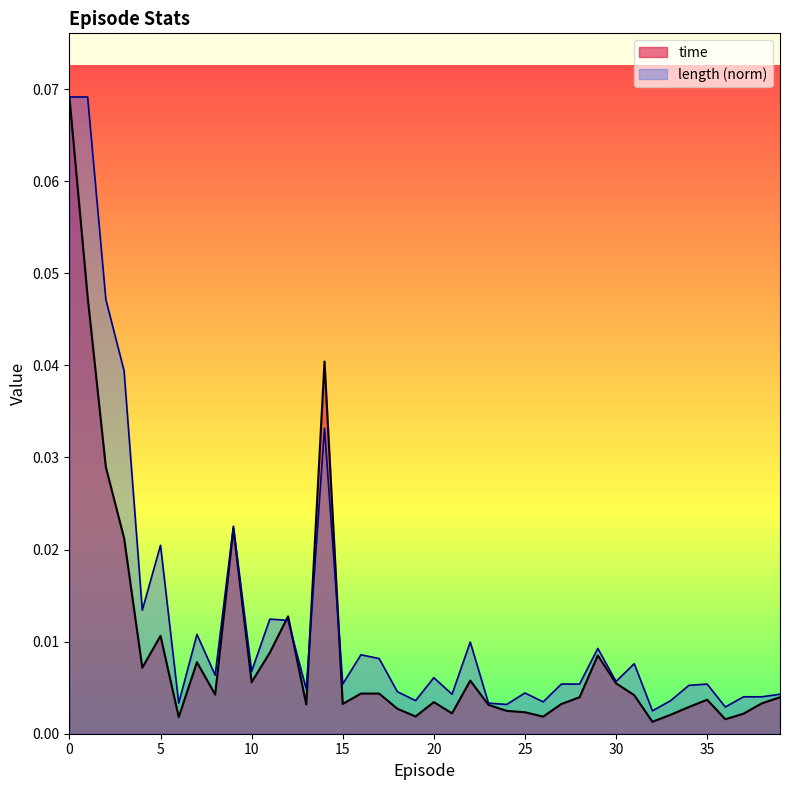

The length series shows 0.1 at 3. True or false?

False